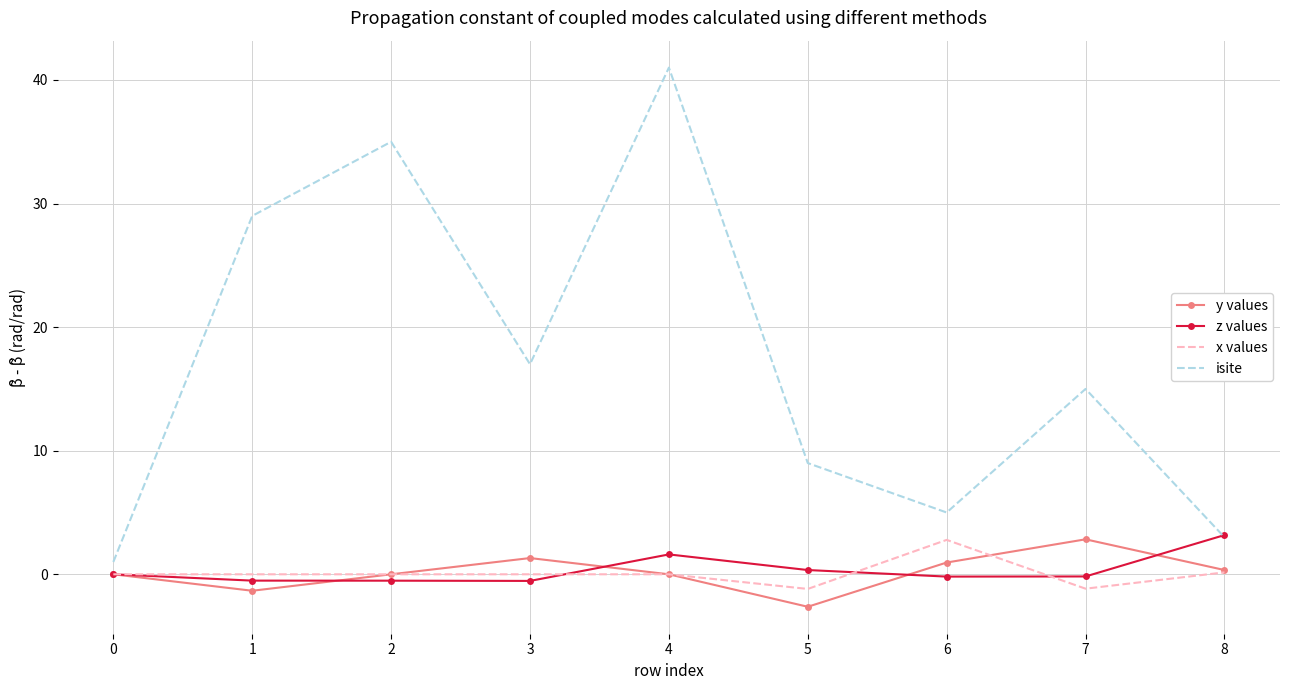

At which category is the sum across all series the highest?

4